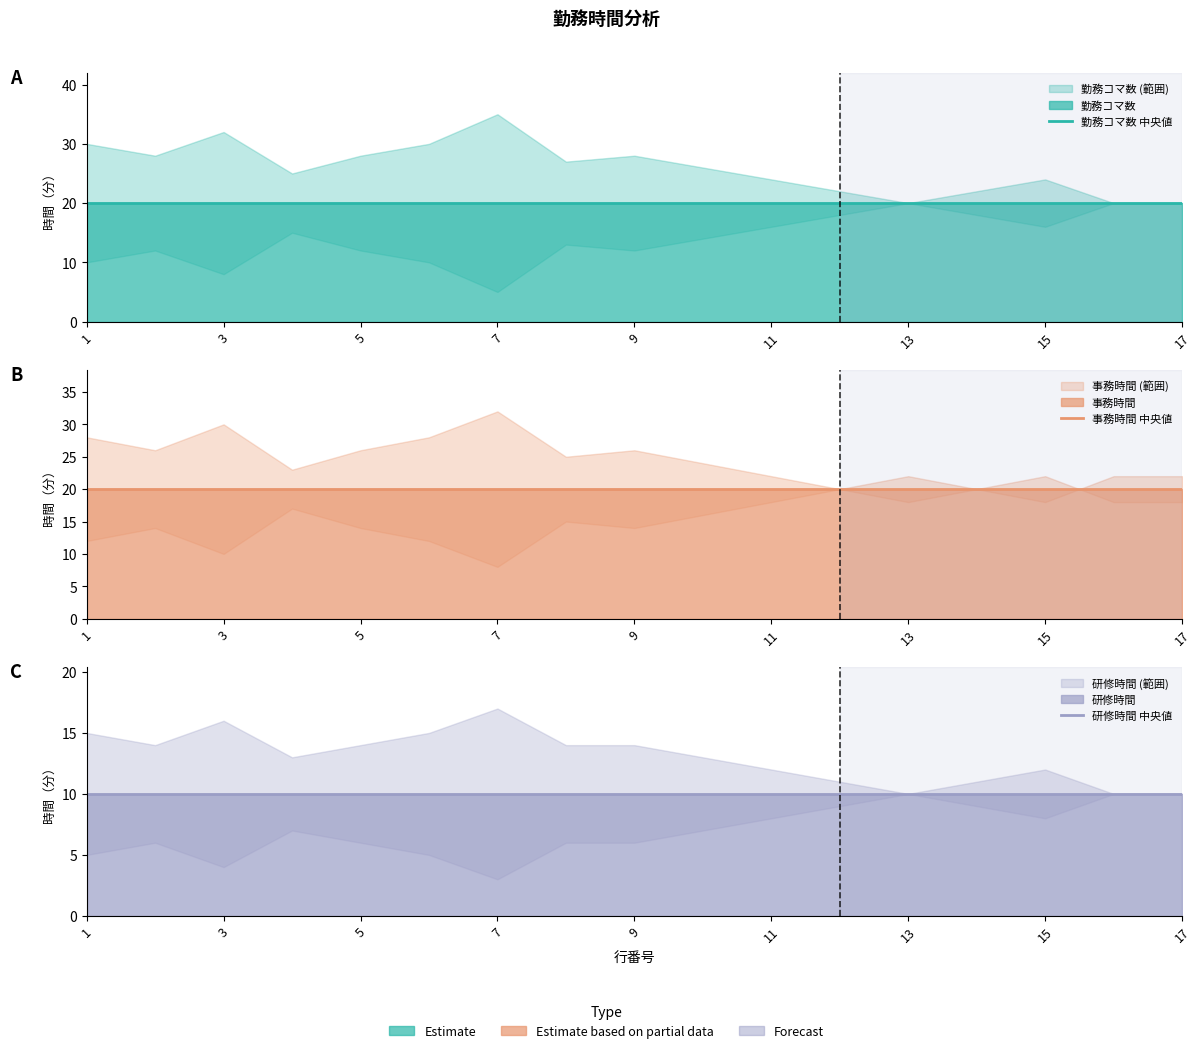

The 研修時間 中央値 series shows 5 at 7. True or false?

False